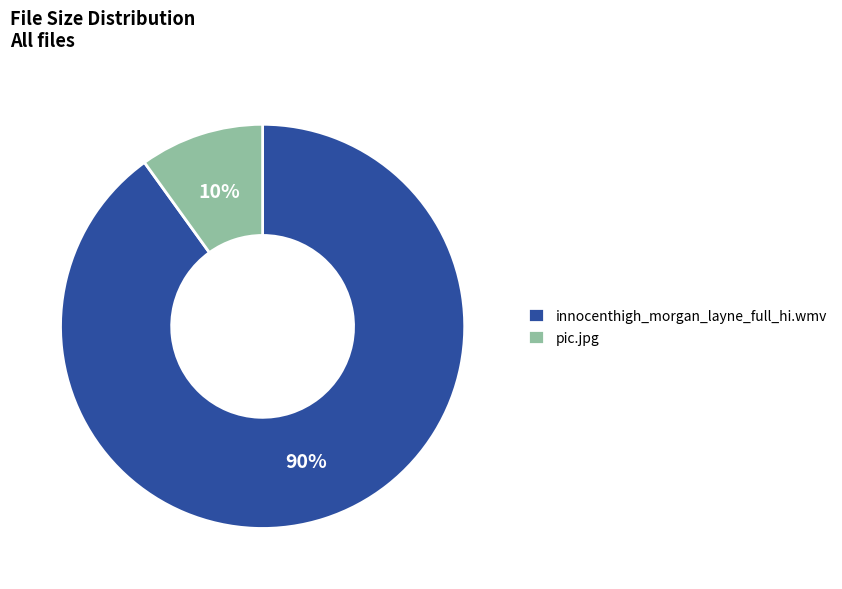

How many slices are in this pie chart?

2